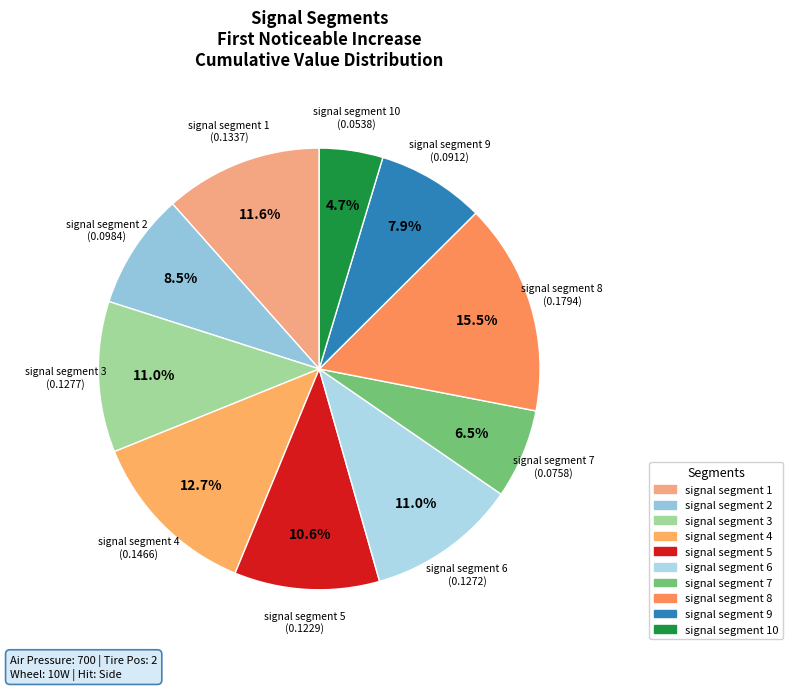

To the nearest percent, what portion does signal segment 9 represent?

8%